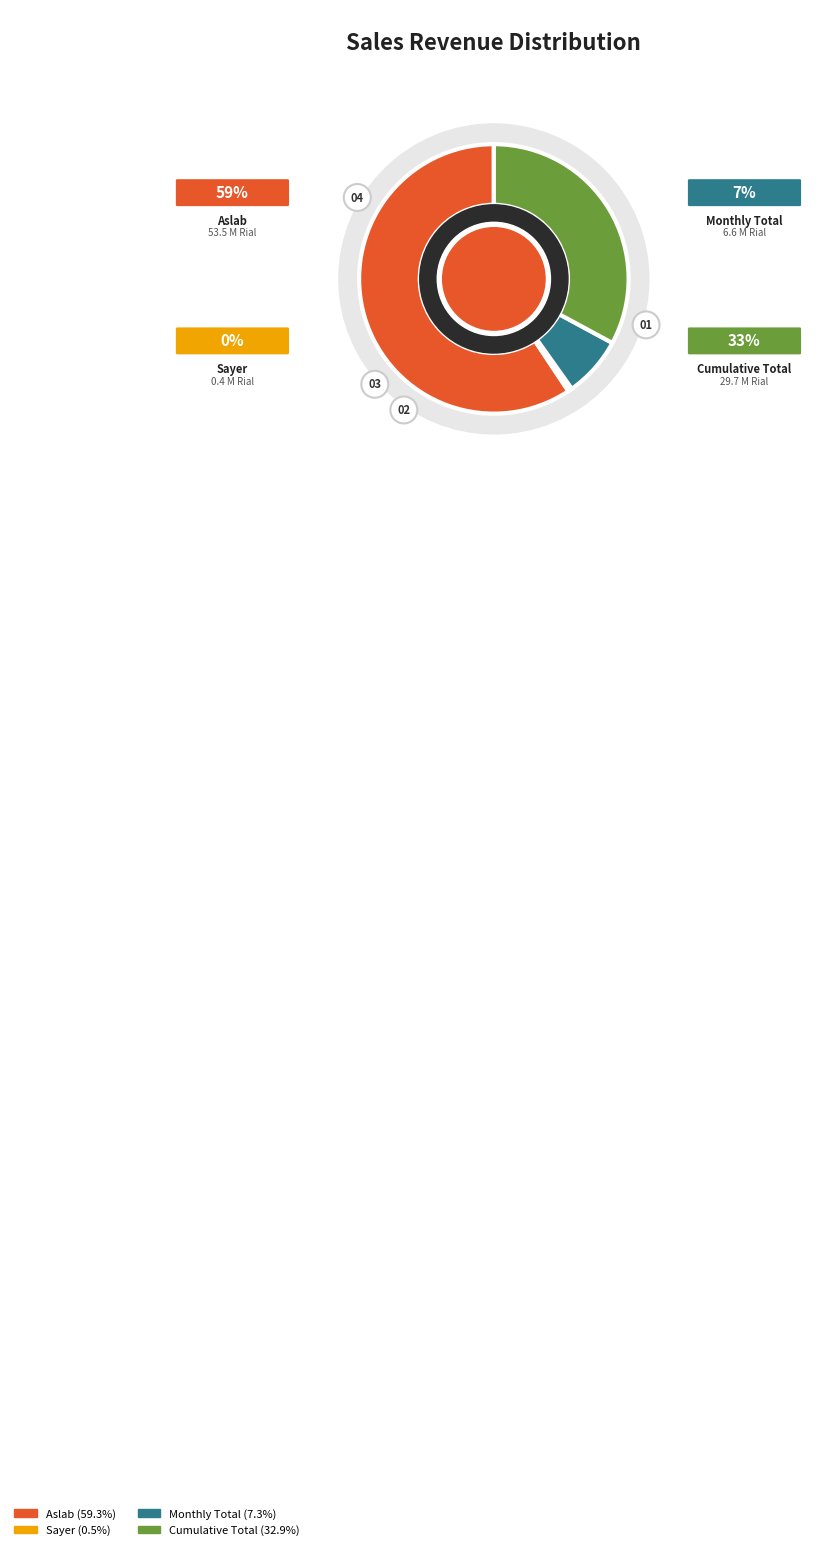

Is it true that جمع تجمعی is 33% of the pie?

True